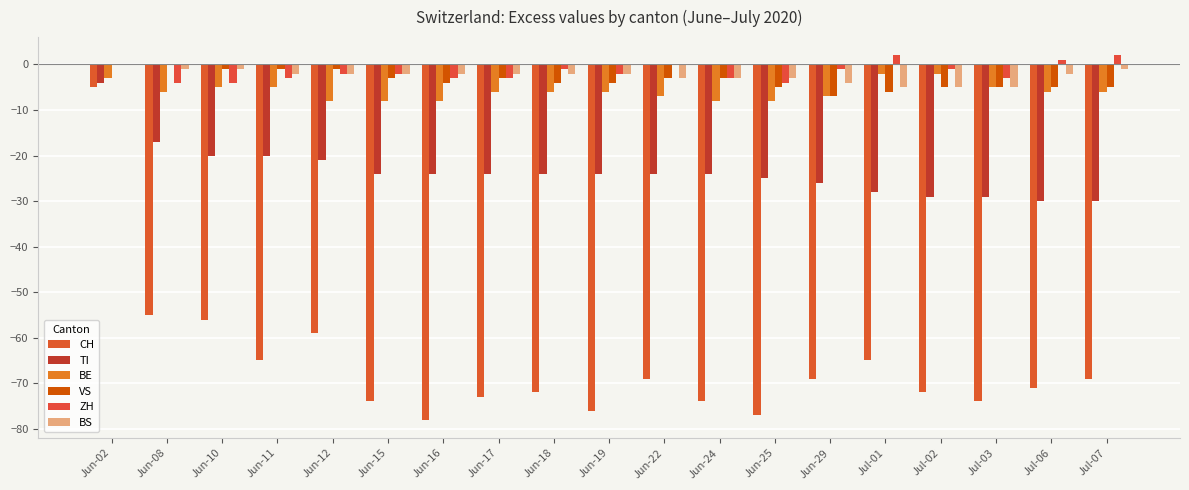

What is the label of the 3rd bar from the left?

Jun-10